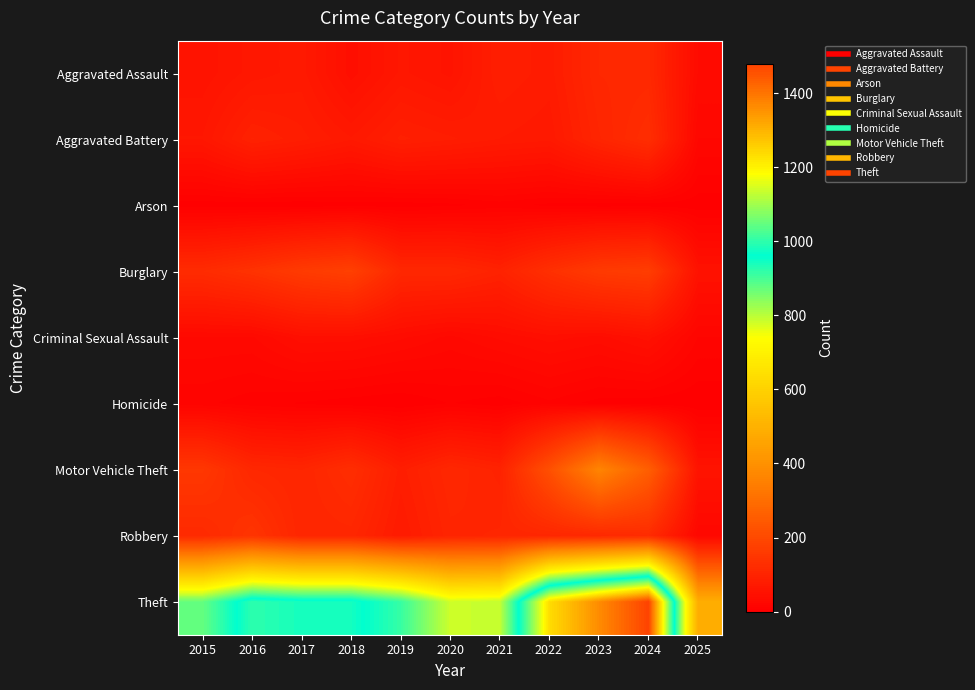

Which series changed the most between 2015 and 2022?

Theft